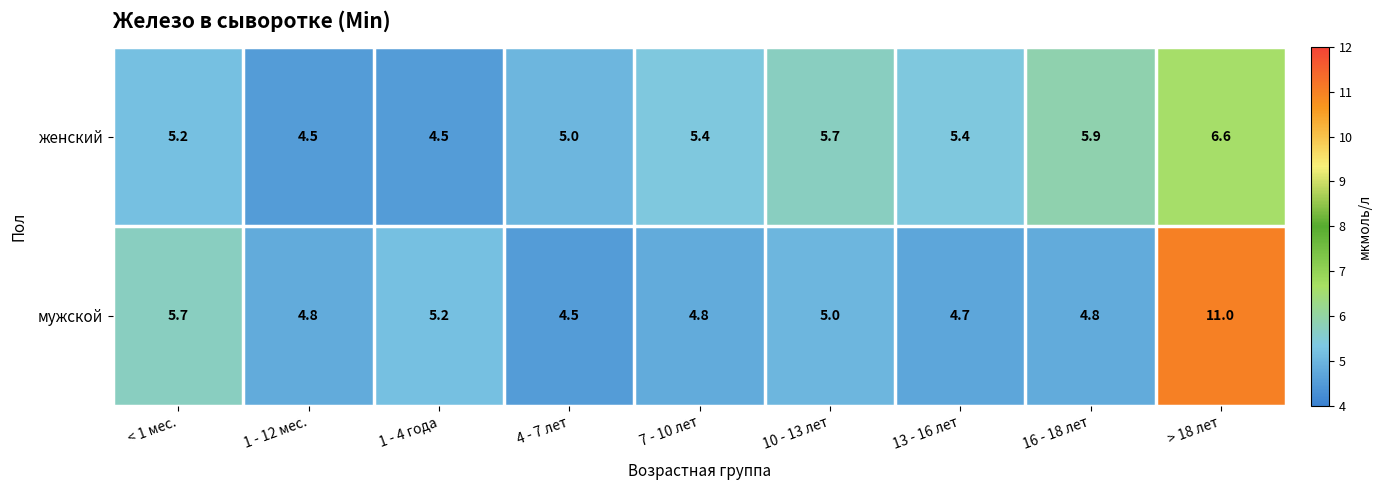

Reading left to right, list all the values displayed in this chart.

женский: < 1 мес.=5.2	1 - 12 мес.=4.5	1 - 4 года=4.5	4 - 7 лет=5.0	7 - 10 лет=5.4	10 - 13 лет=5.7	13 - 16 лет=5.4	16 - 18 лет=5.9	> 18 лет=6.6
мужской: < 1 мес.=5.7	1 - 12 мес.=4.8	1 - 4 года=5.2	4 - 7 лет=4.5	7 - 10 лет=4.8	10 - 13 лет=5.0	13 - 16 лет=4.7	16 - 18 лет=4.8	> 18 лет=11.0